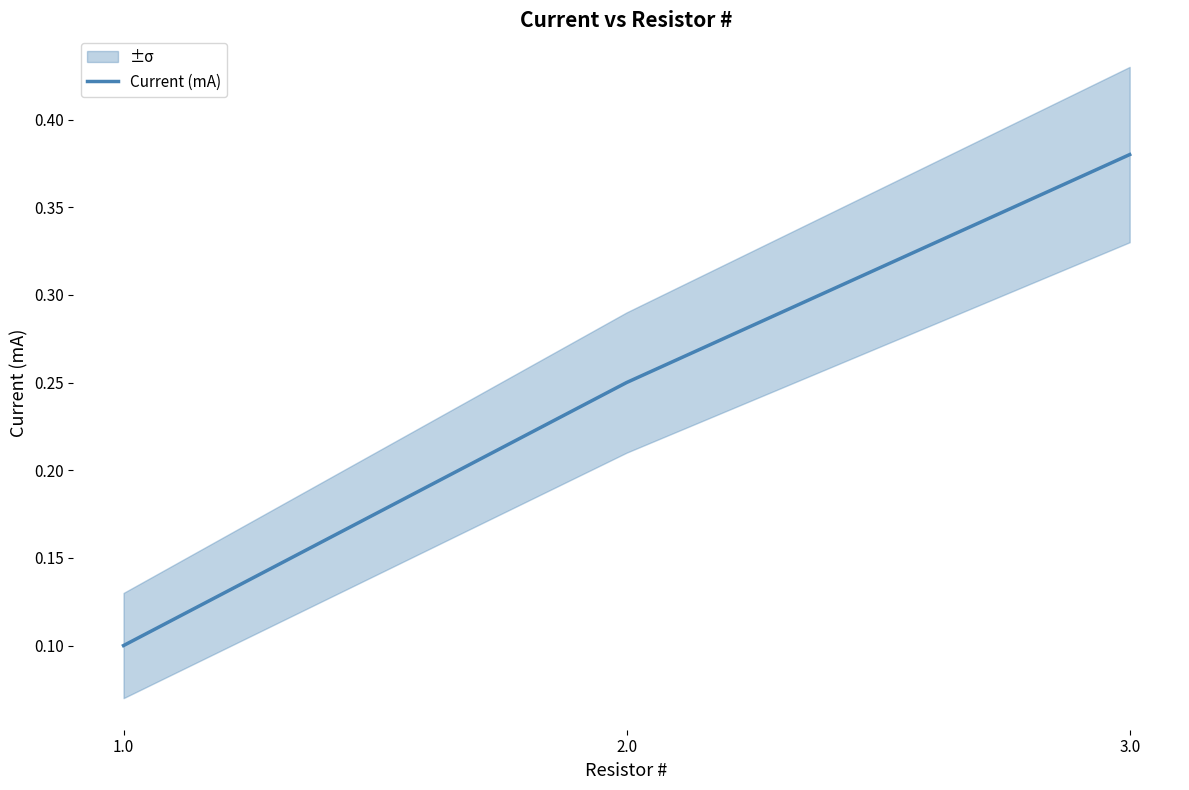

Reading left to right, list all the values displayed in this chart.

0.1	0.2	0.4